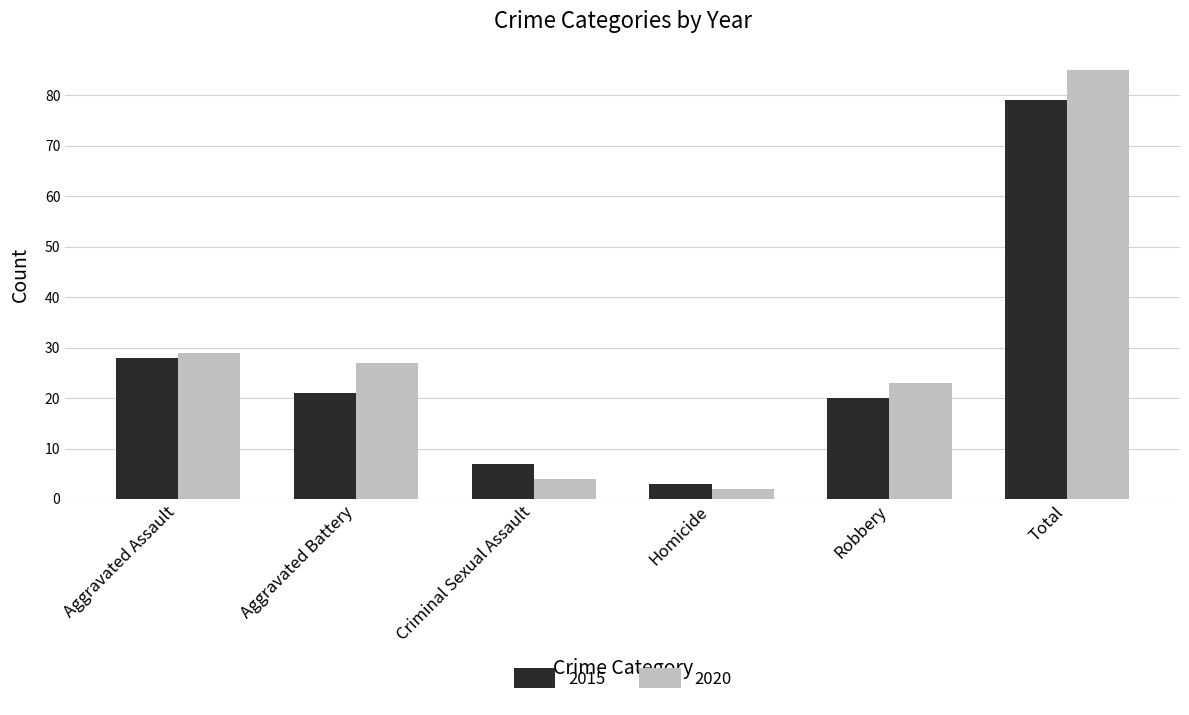

What are all the series names shown in the legend?

2015, 2020